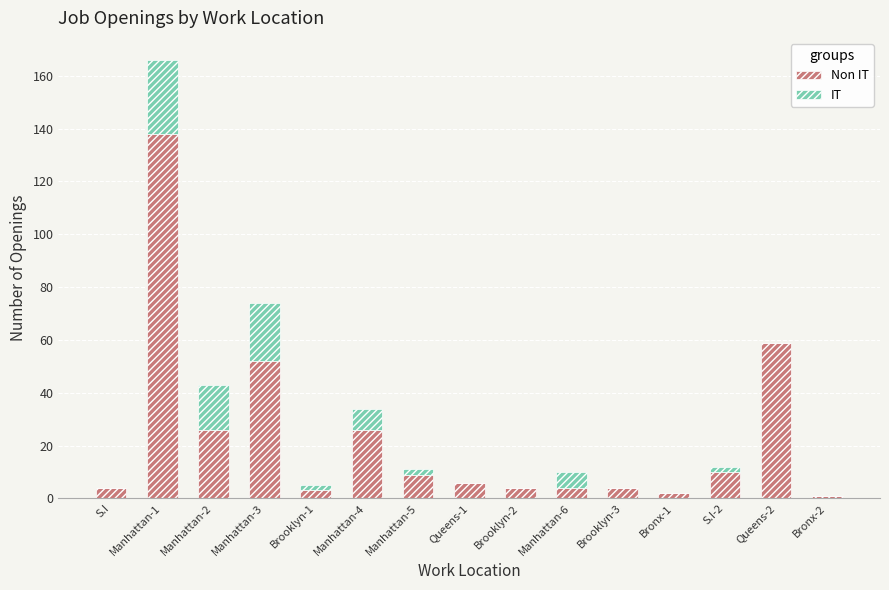

At which category is the sum across all series the highest?

Manhattan-1